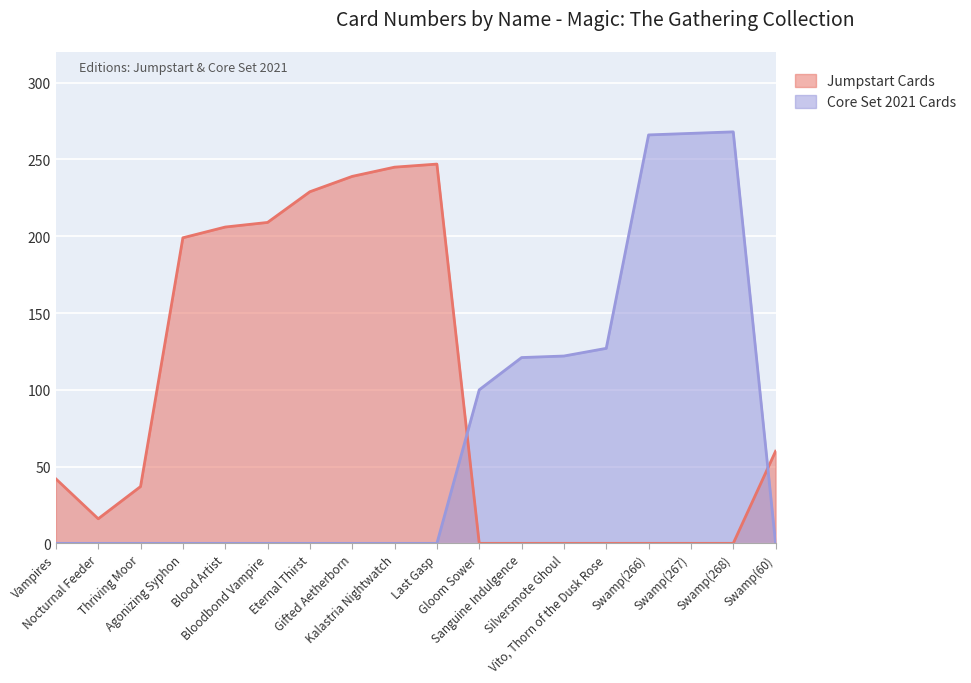

Between which two adjacent categories do Core Set 2021 Cards and Jumpstart Cards first intersect?

Last Gasp and Gloom Sower